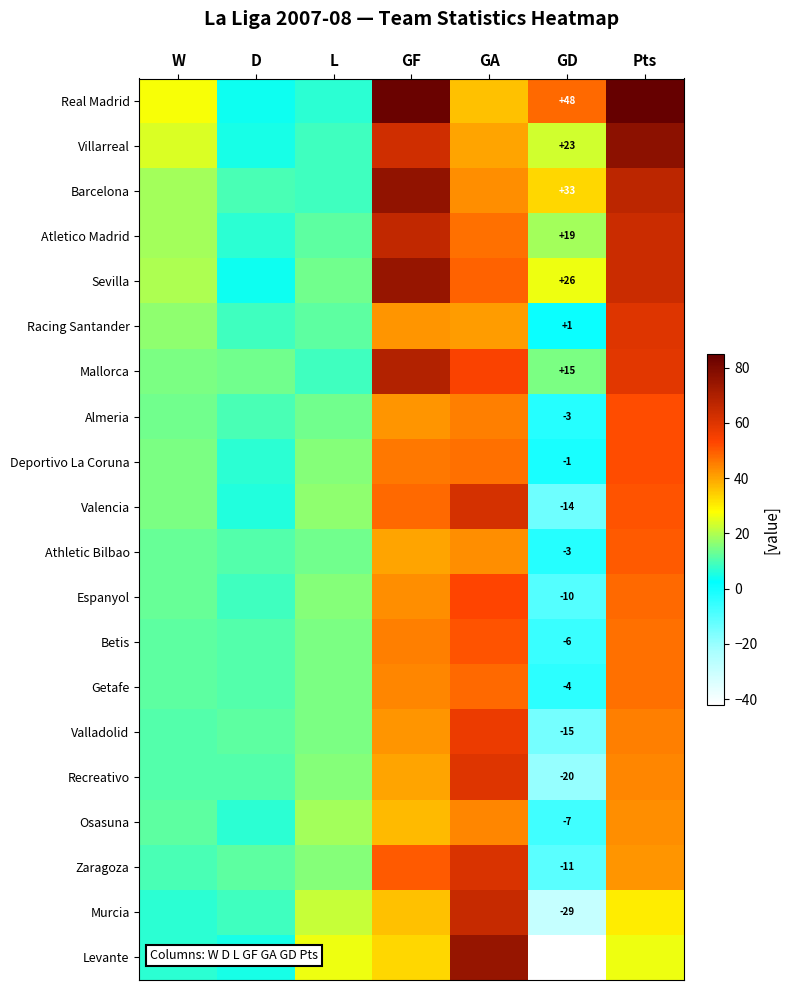

List the labels in order of Deportivo La Coruna value, smallest first.

GD, D, W, L, GF, GA, Pts